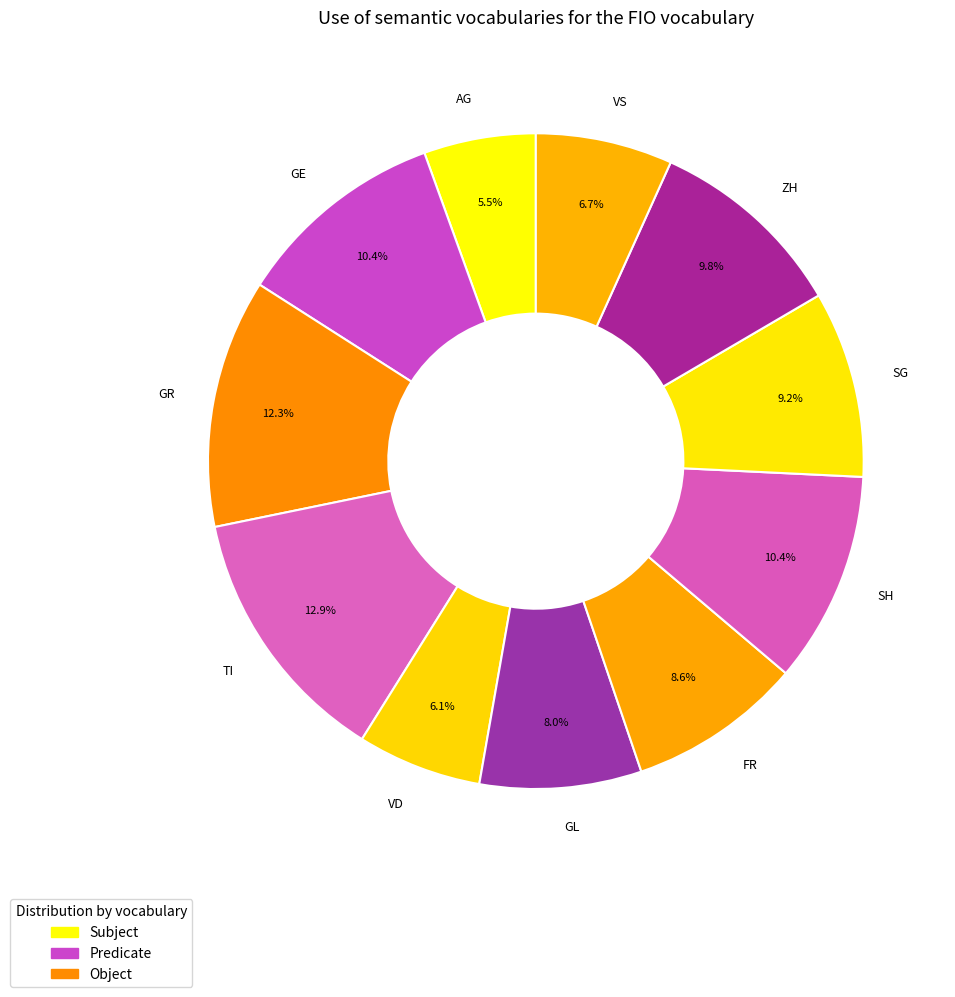

What percentage do VS and GL together represent?

14.7%